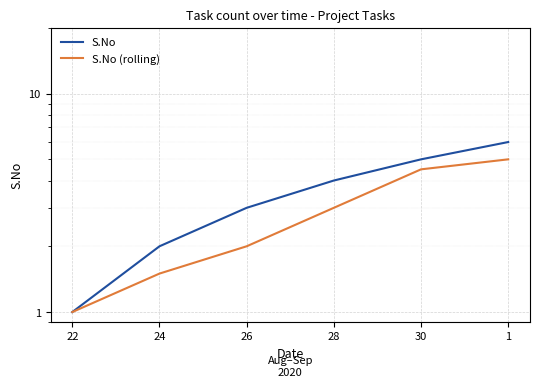

Is it true that S.No (rolling) equals 1.8 at 1?

False